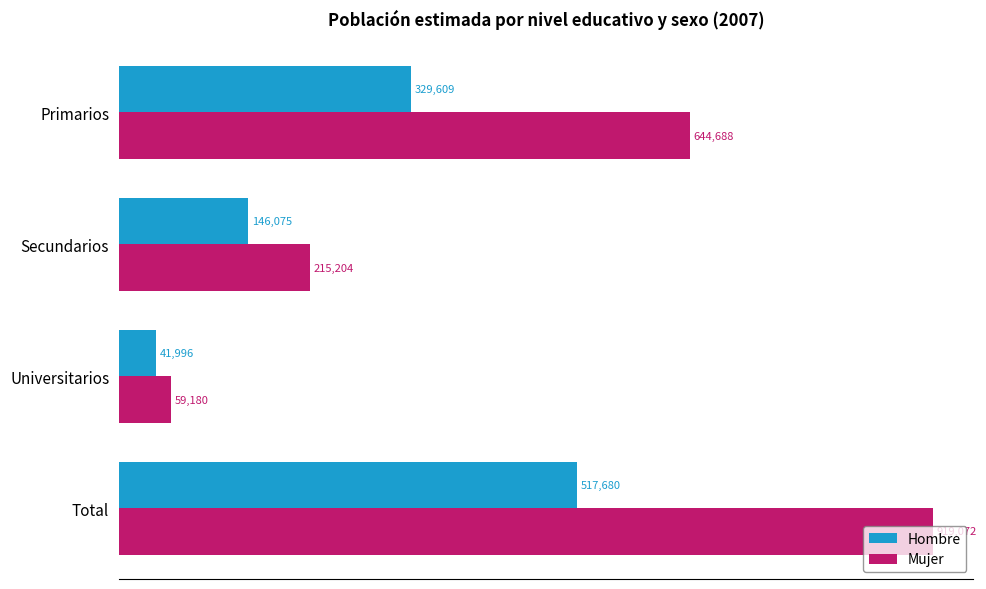

At which category is the sum across all series the highest?

Total